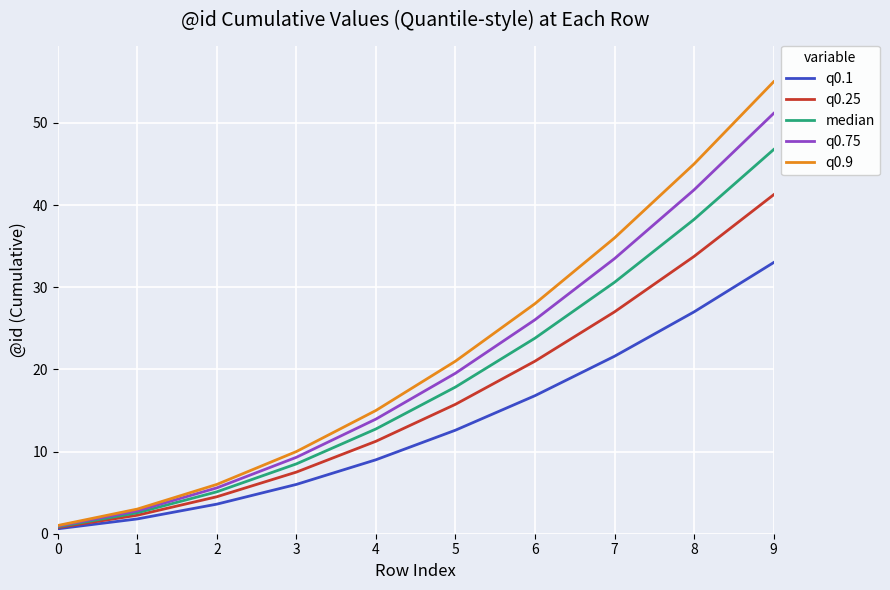

What is the highest value of the q0.9 series?

55.0